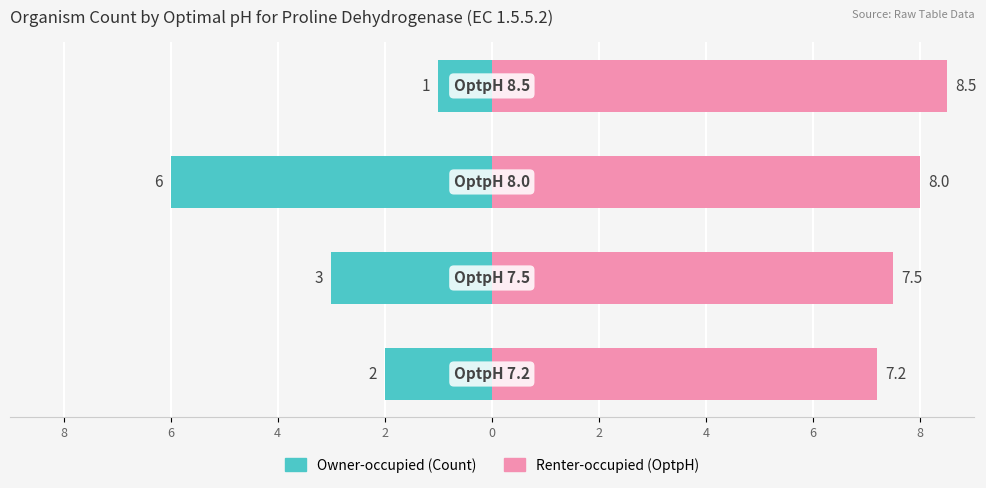

Rank the series by their average value, from lowest to highest.

Owner-occupied, Renter-occupied